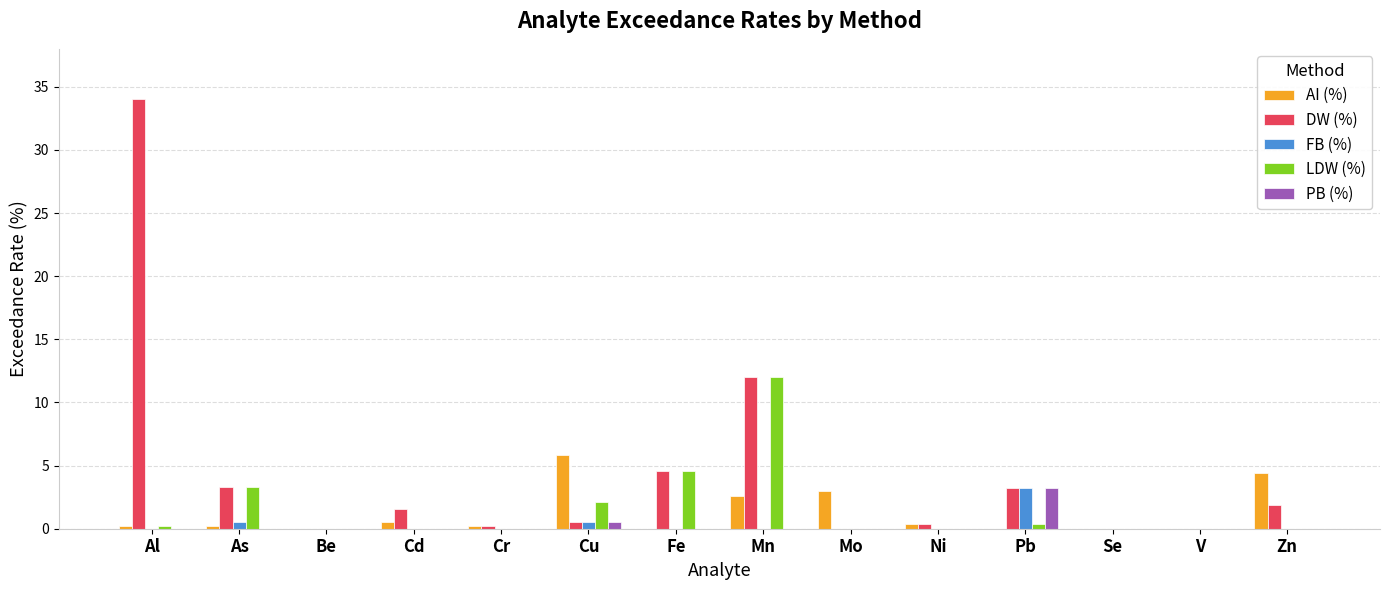

Which series changed the most between As and Ni?

LDW (%)